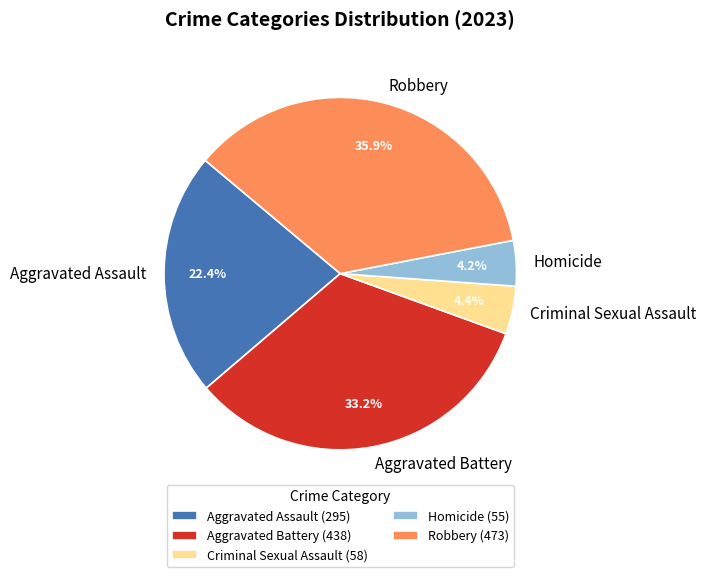

To the nearest percent, what is the difference between the largest and smallest slice percentages?

32%